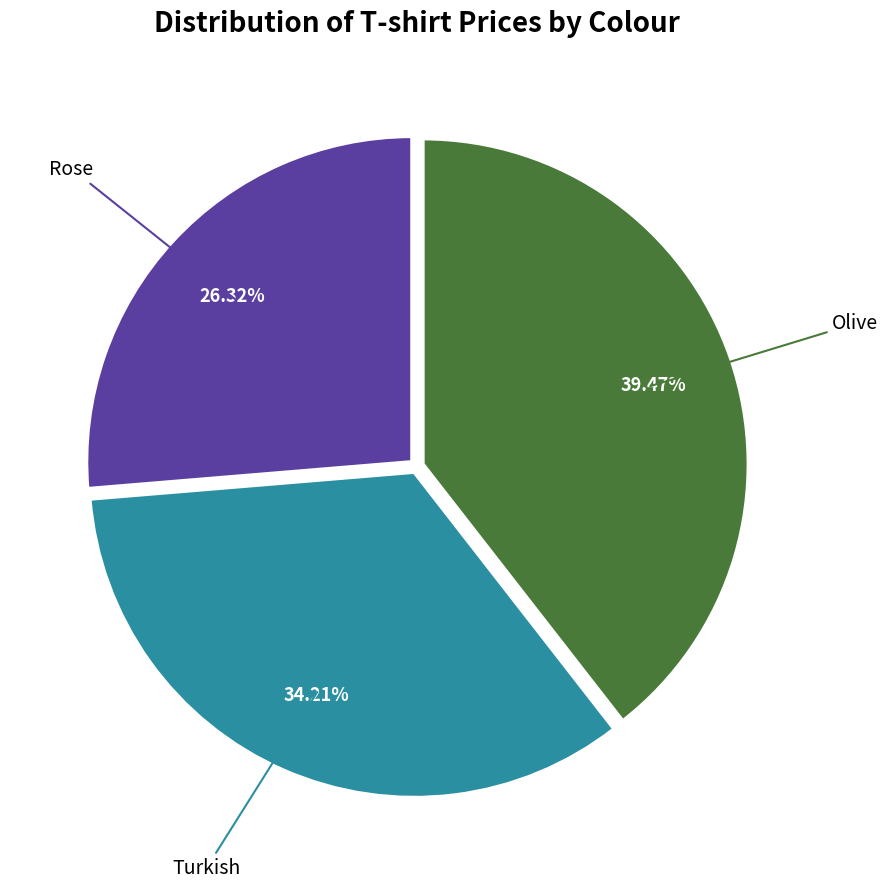

Is there a majority slice in this chart?

No